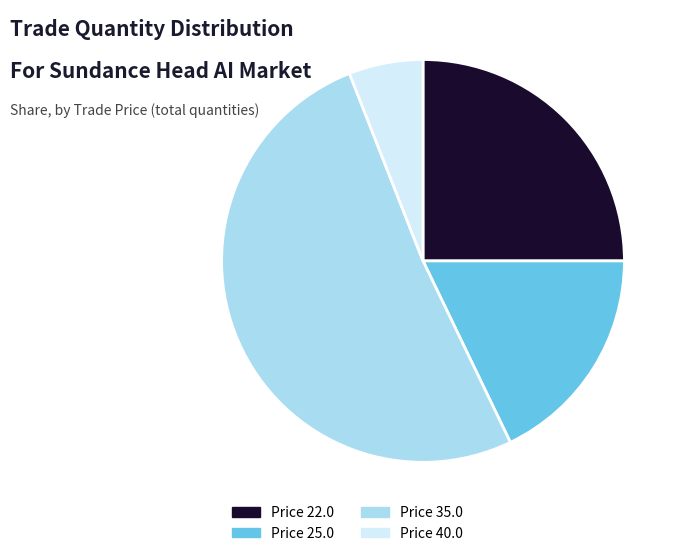

Which category has the biggest portion of the pie?

Price 35.0